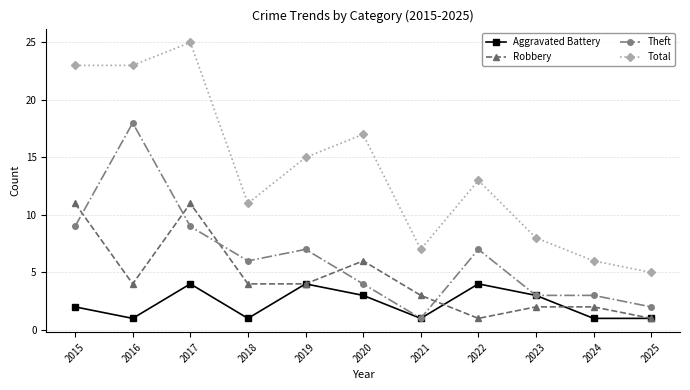

What is the lowest value of the Total series?

5